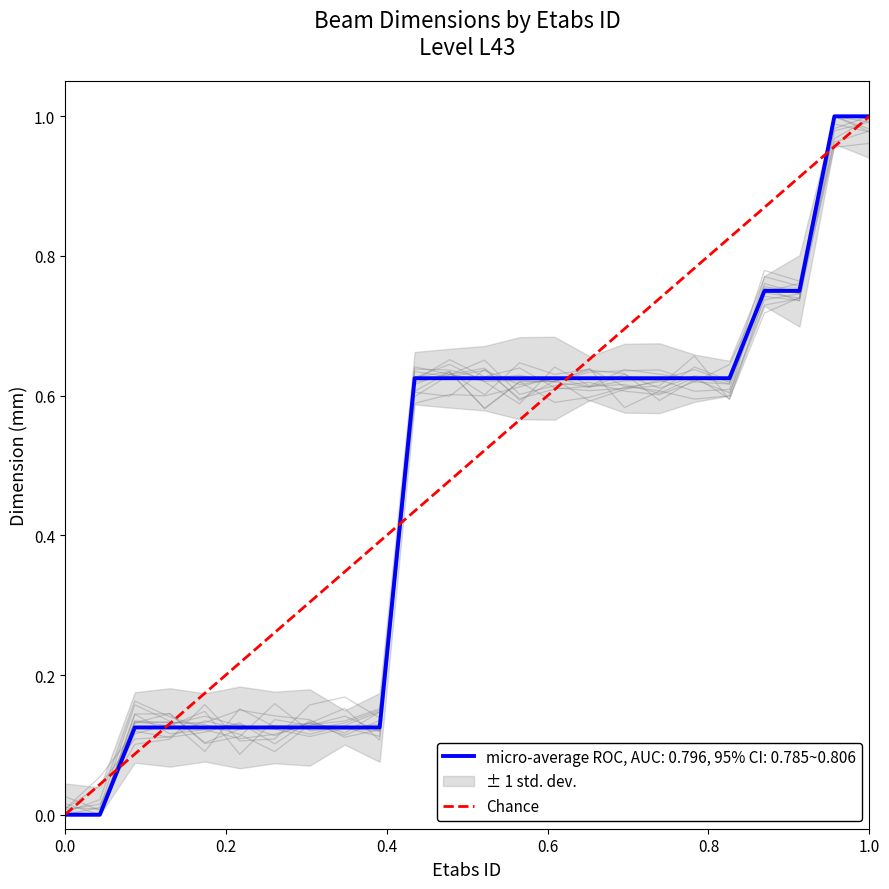

What is the difference between the maximum and minimum values?

1